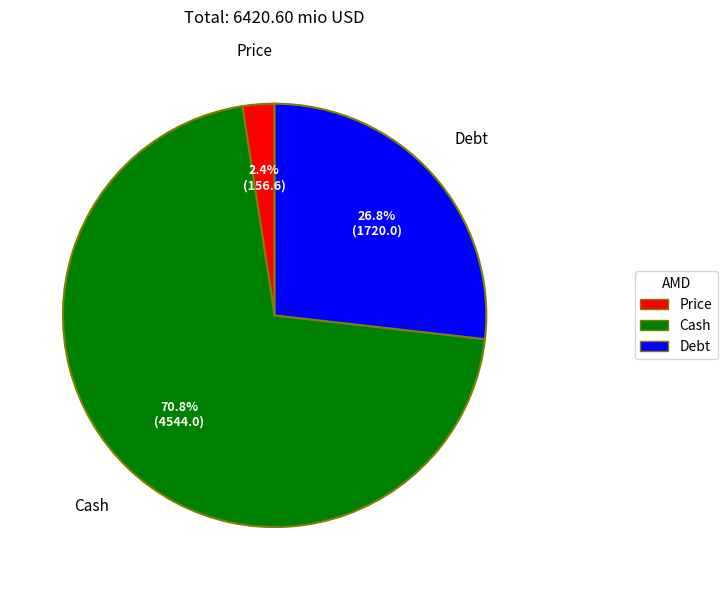

Does any single category account for the majority?

Yes